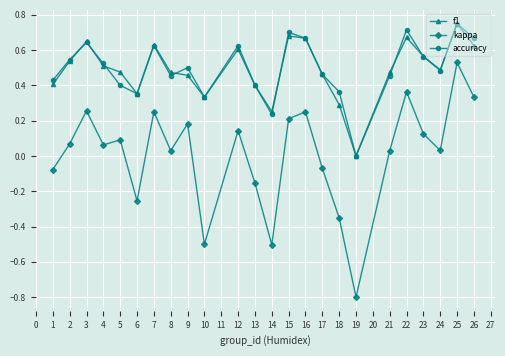

What is the total value across all series at 16?

1.6